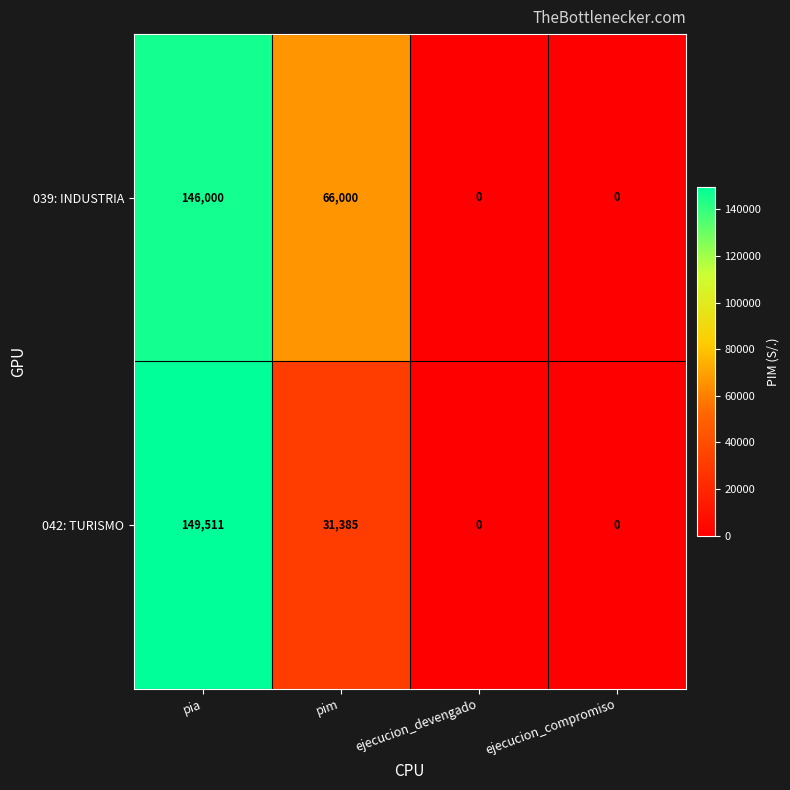

Between pim and ejecucion_compromiso, which series saw the biggest shift?

039: INDUSTRIA